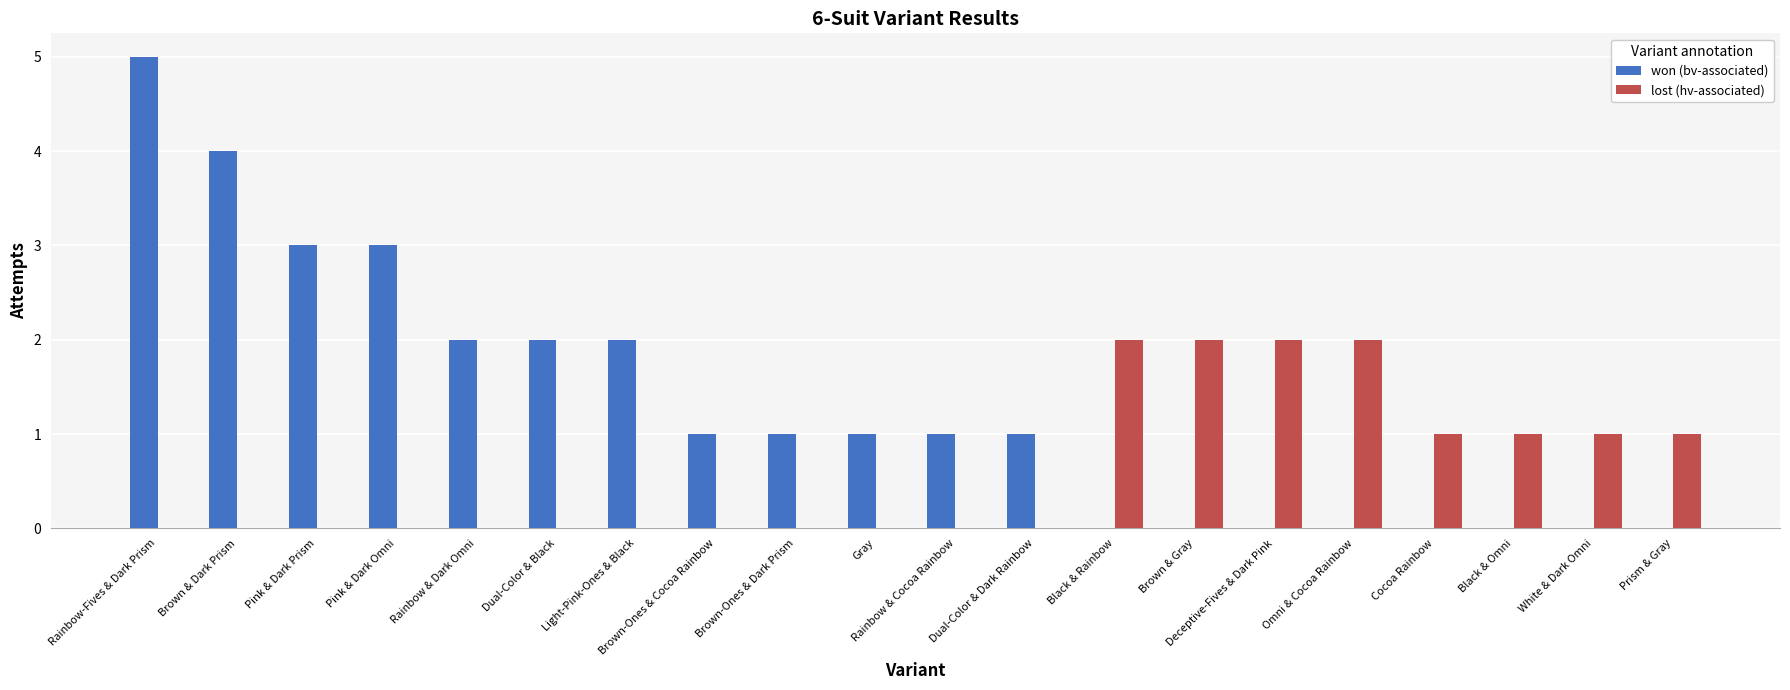

How many series are shown in this chart?

2